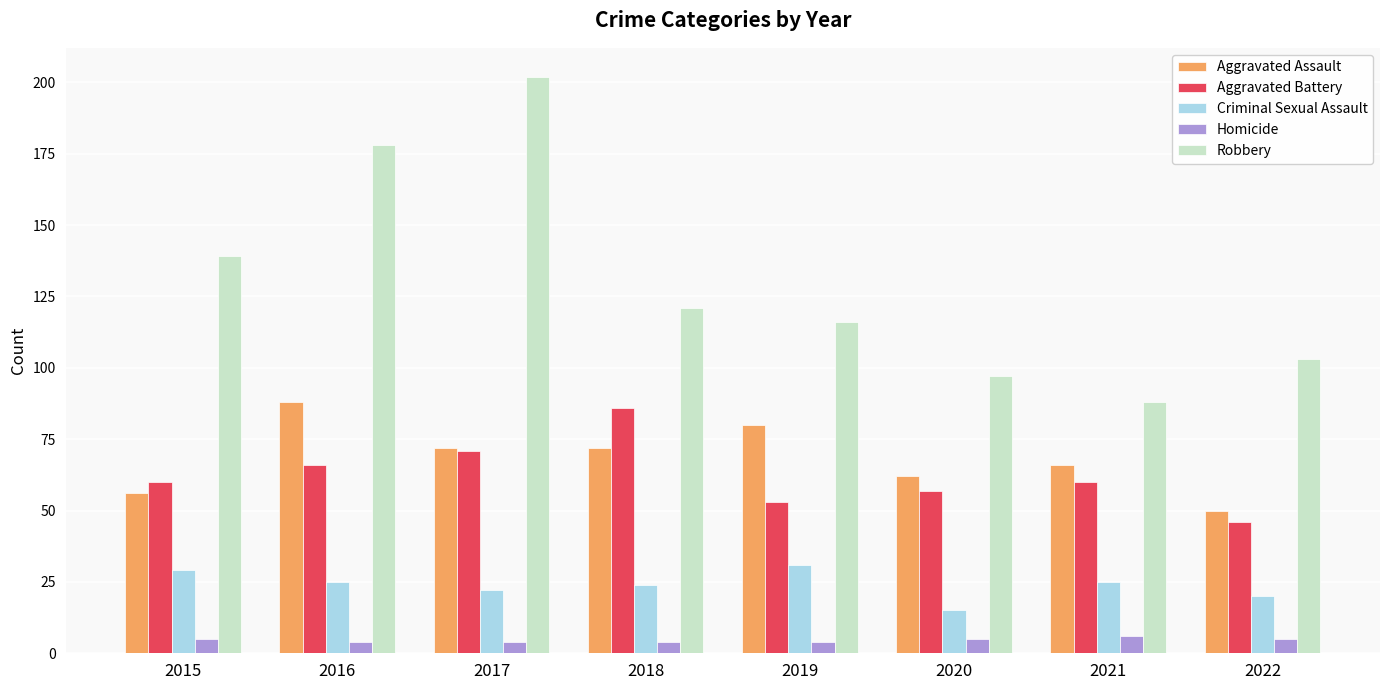

Reading left to right, what are all the values shown in this chart?

Aggravated Assault: 56	88	72	72	80	62	66	50
Aggravated Battery: 60	66	71	86	53	57	60	46
Criminal Sexual Assault: 29	25	22	24	31	15	25	20
Homicide: 5	4	4	4	4	5	6	5
Robbery: 139	178	202	121	116	97	88	103